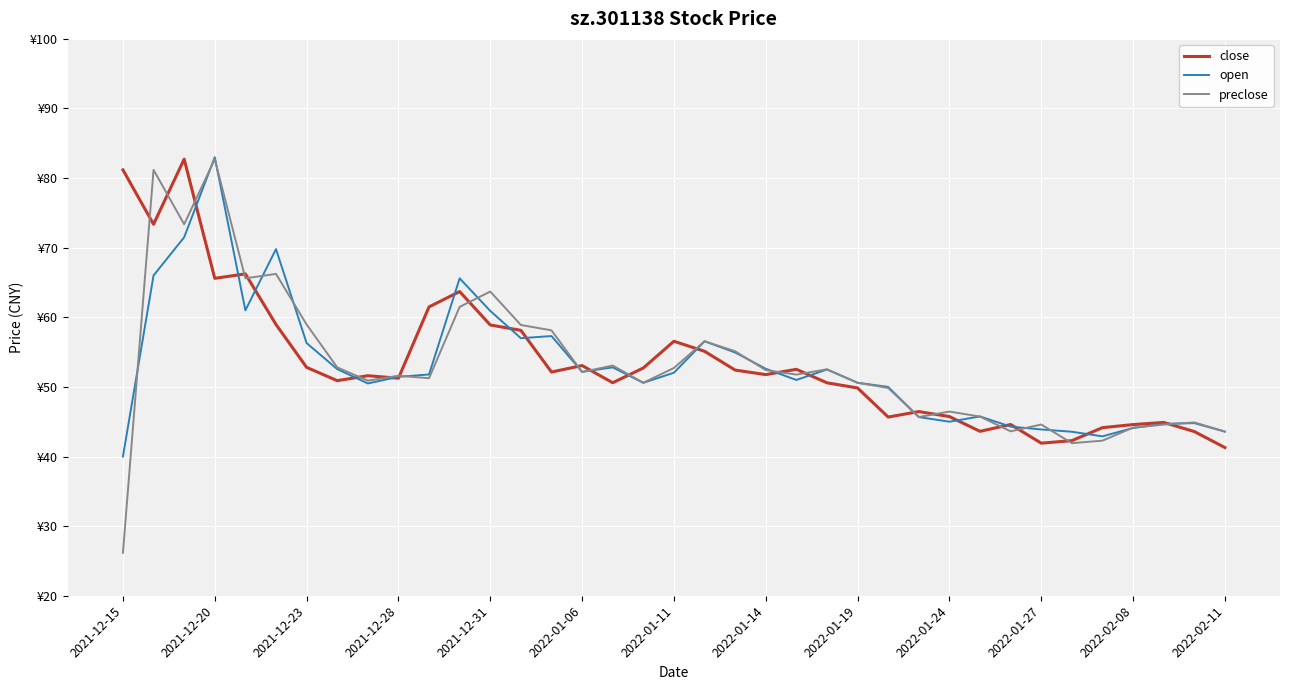

What are all the series names shown in the legend?

close, open, preclose